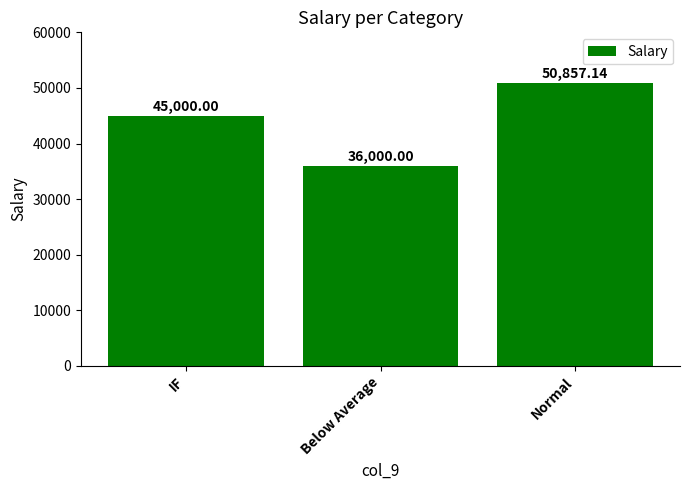

How many series are shown in this chart?

1